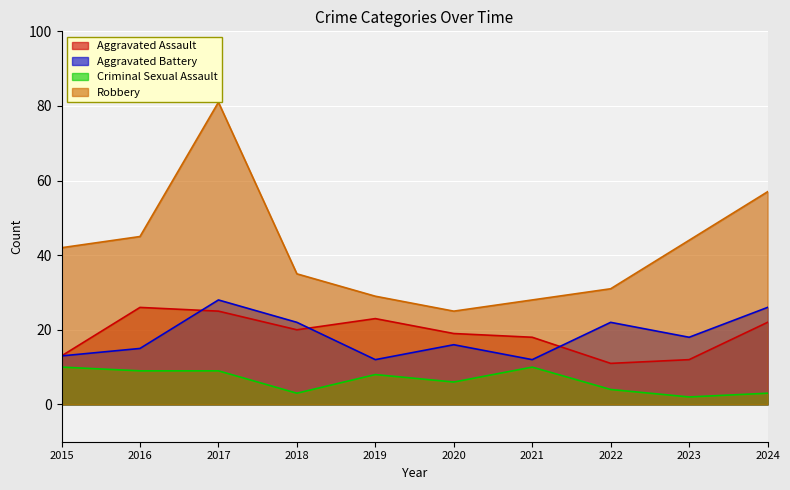

List the labels in order of Aggravated Assault value, smallest first.

2022, 2023, 2015, 2021, 2020, 2018, 2024, 2019, 2017, 2016